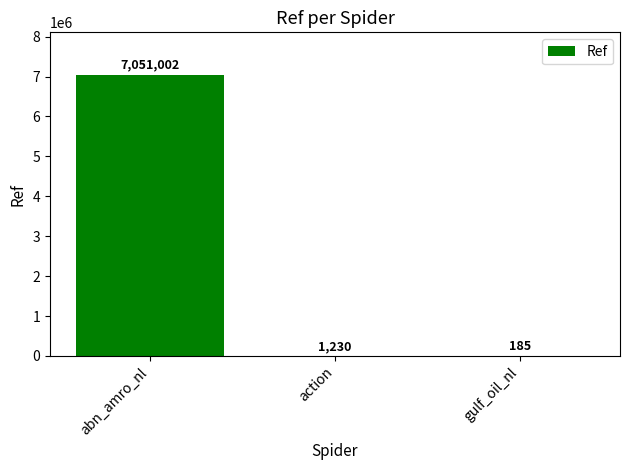

Reading left to right, transcribe all the data shown in this chart.

7051002	1230	185